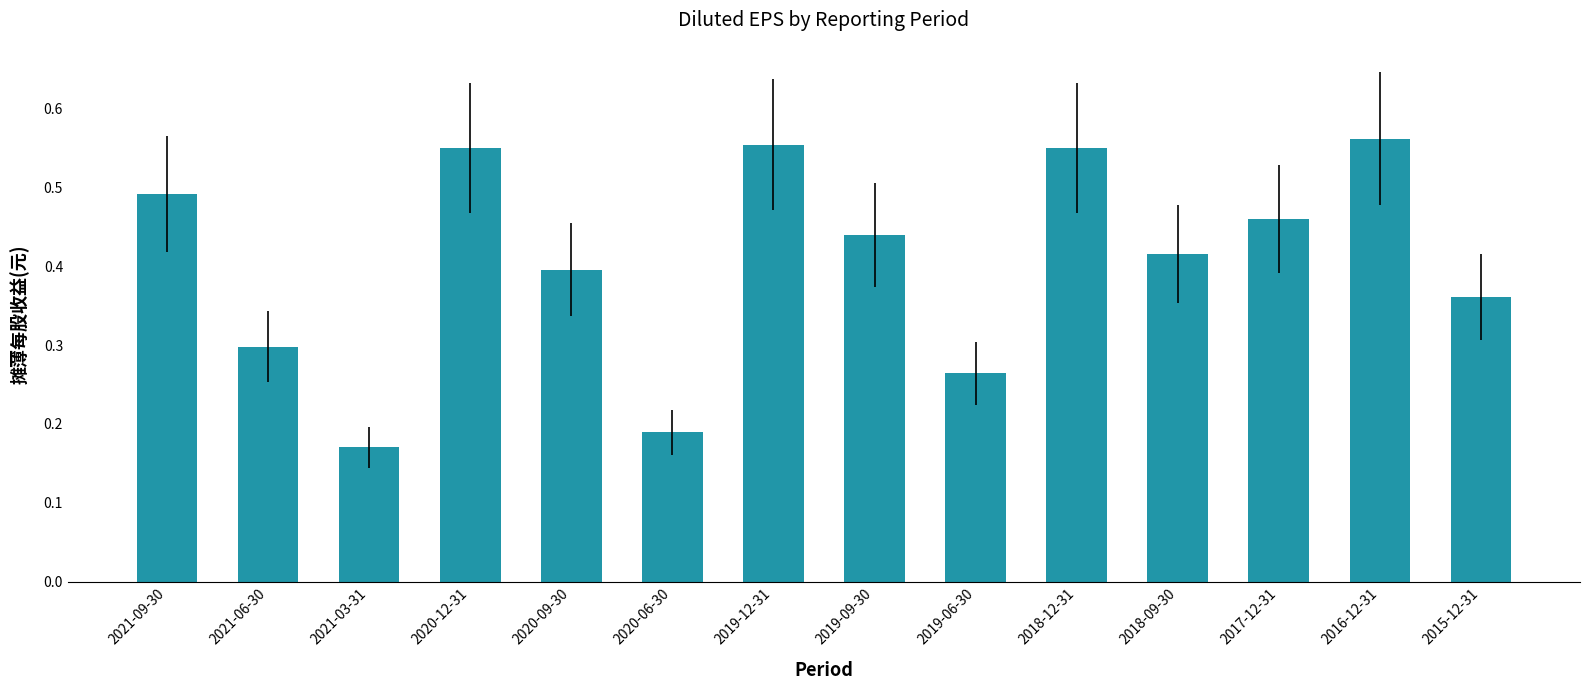

Which category has the lowest value across all series?

2021-03-31